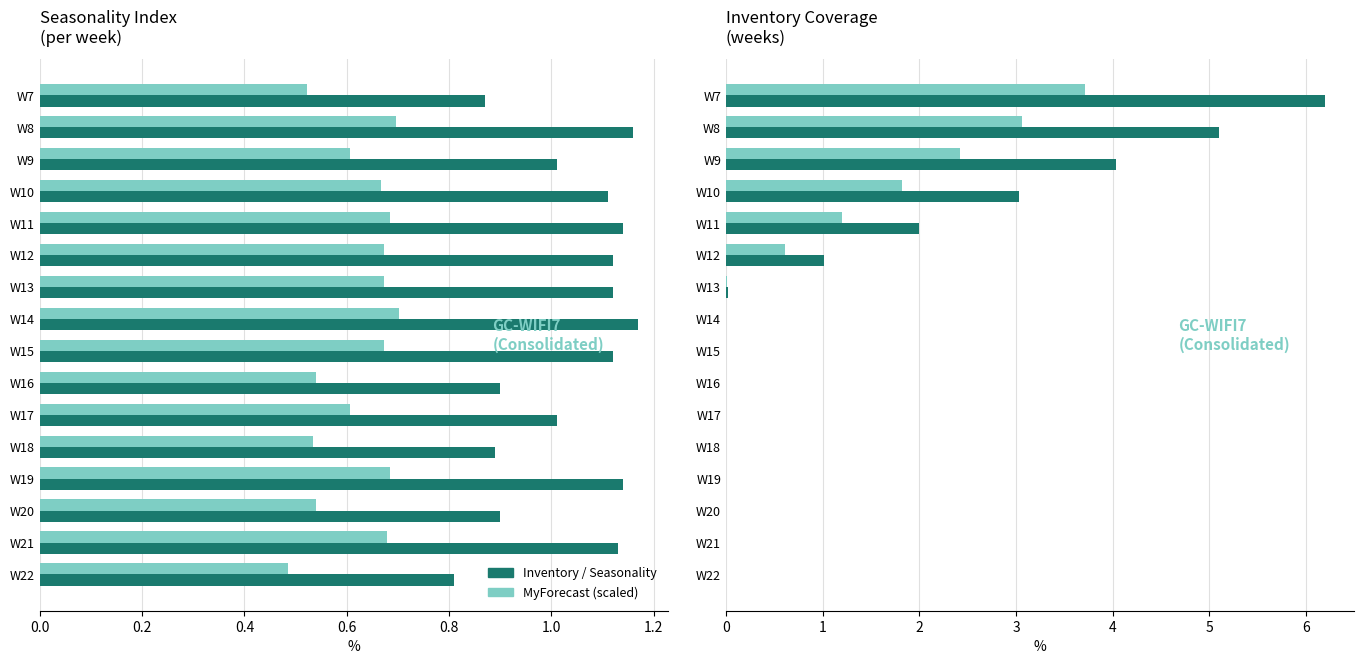

How many groups of bars are there?

16